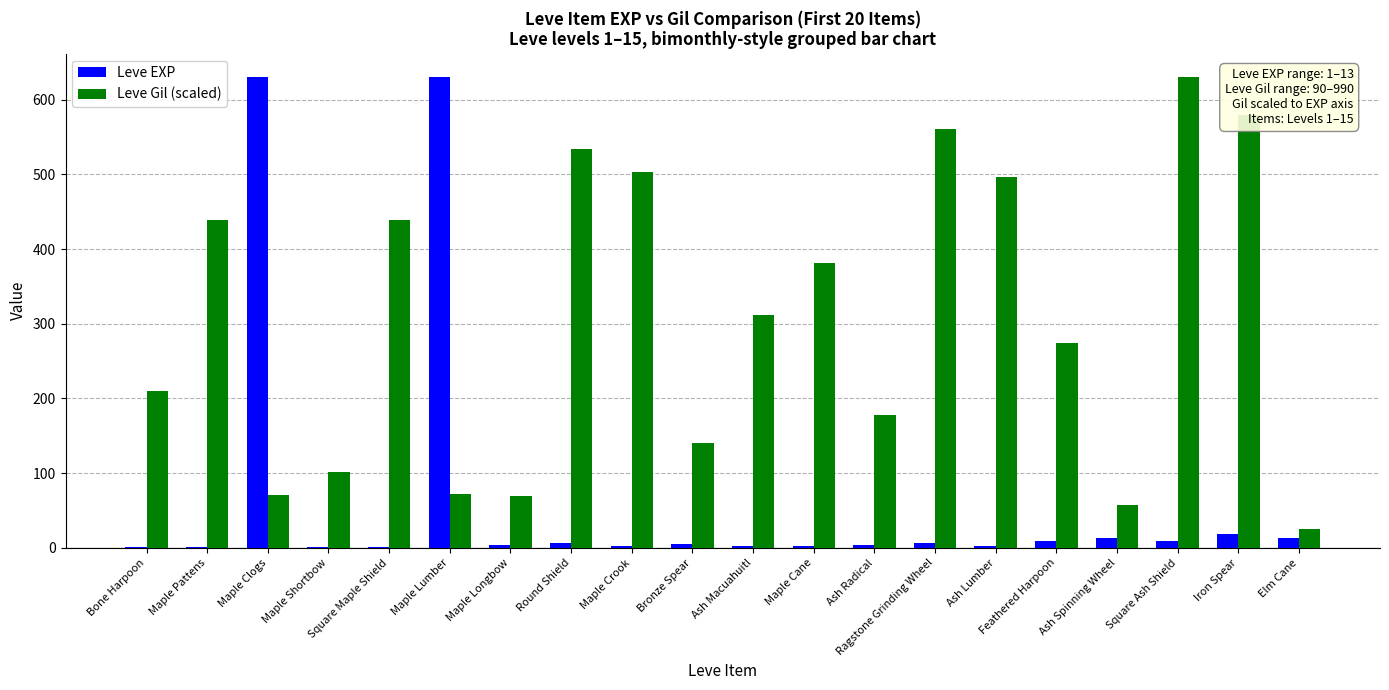

The Leve Gil (scaled) series shows 37.9 at Bronze Spear. True or false?

False